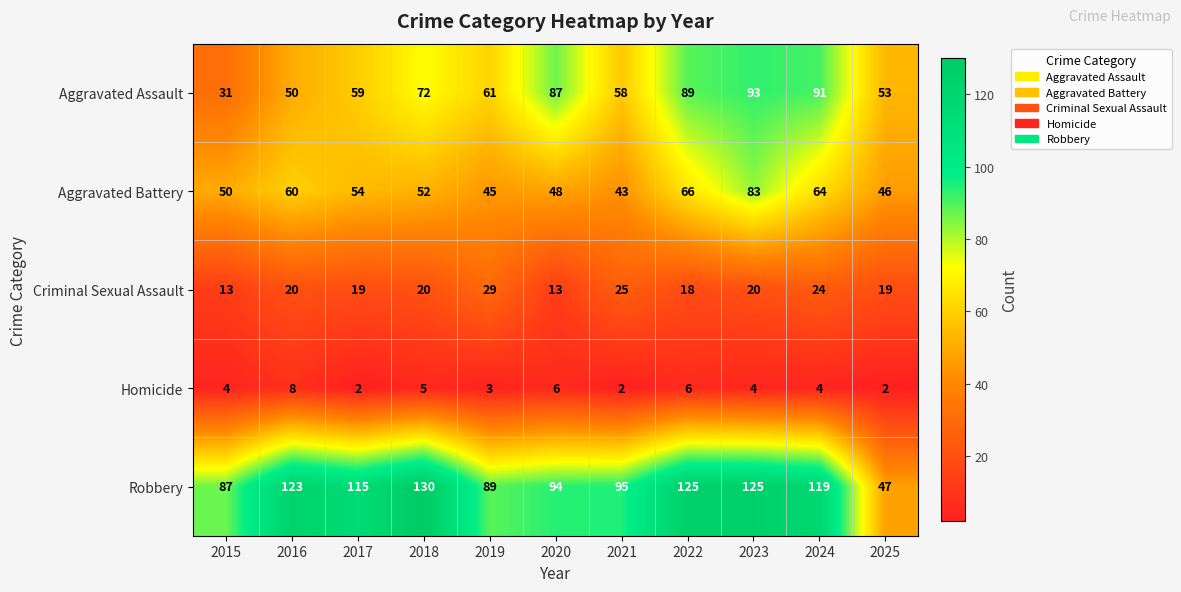

Which series changed the most between 2015 and 2022?

Aggravated Assault